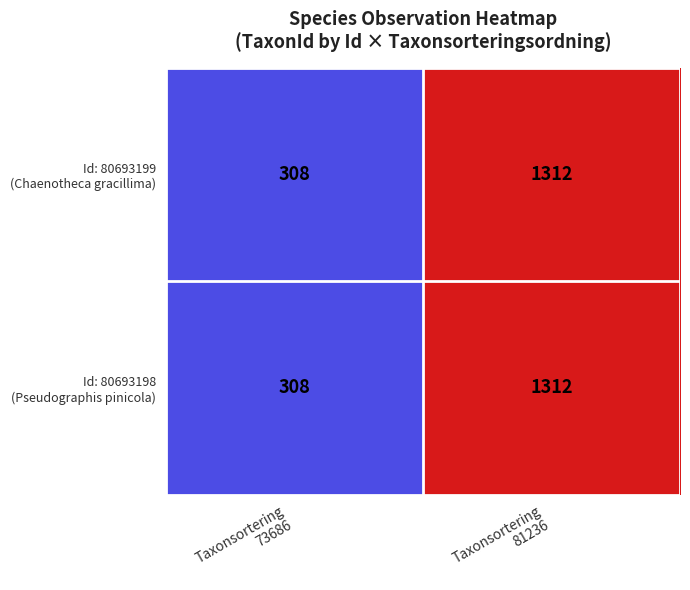

What is the smallest value displayed?

308